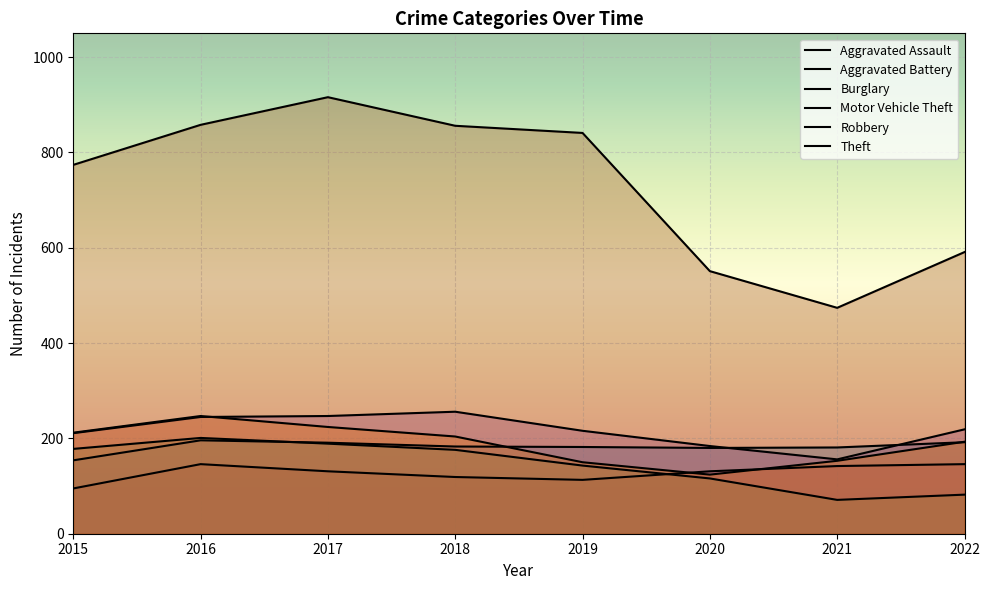

The Motor Vehicle Theft series shows 247 at 2017. True or false?

True